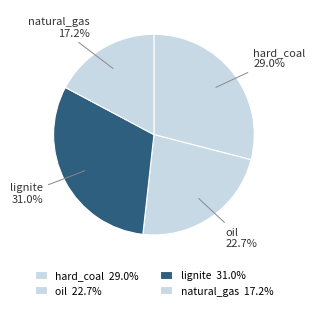

To the nearest percent, what is the combined percentage of lignite and oil?

54%